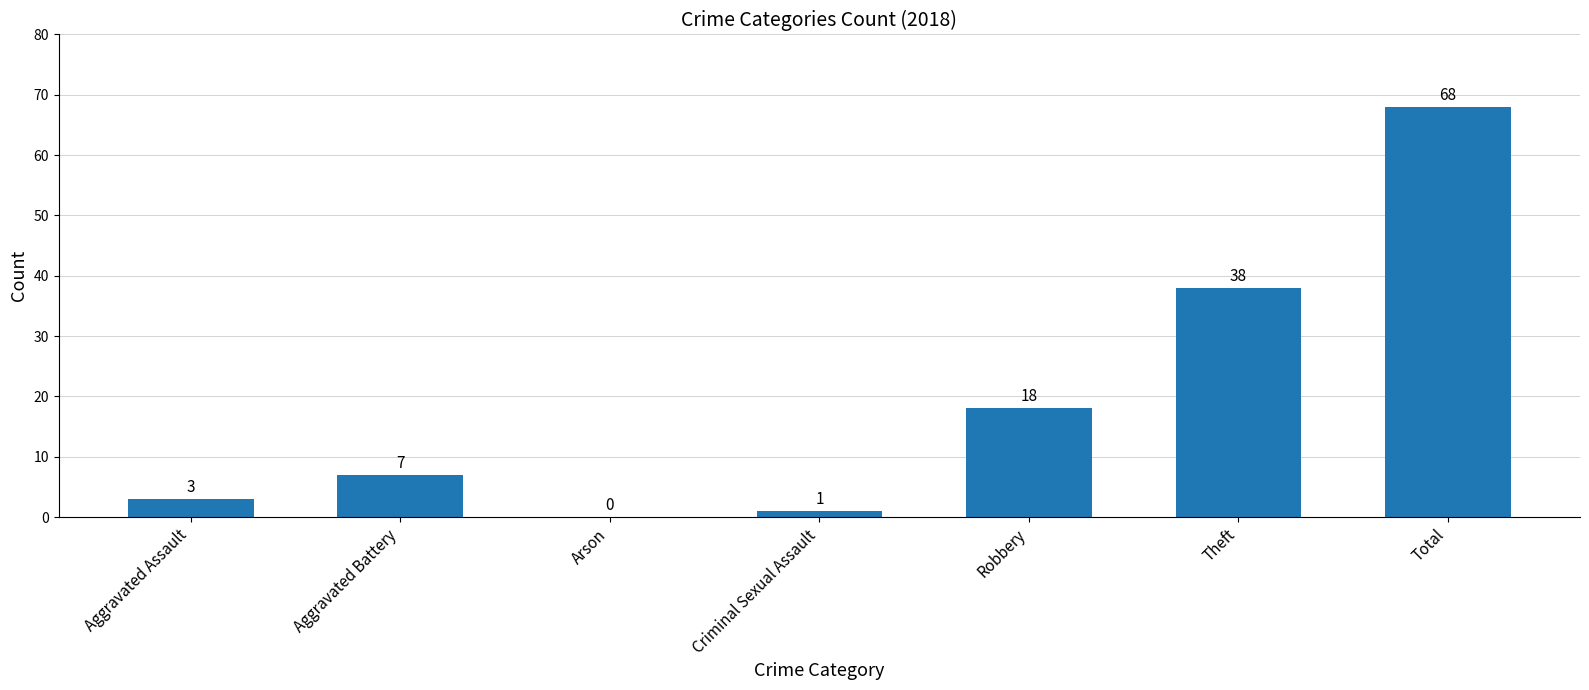

What is the change in value from Aggravated Assault to Robbery?

+15